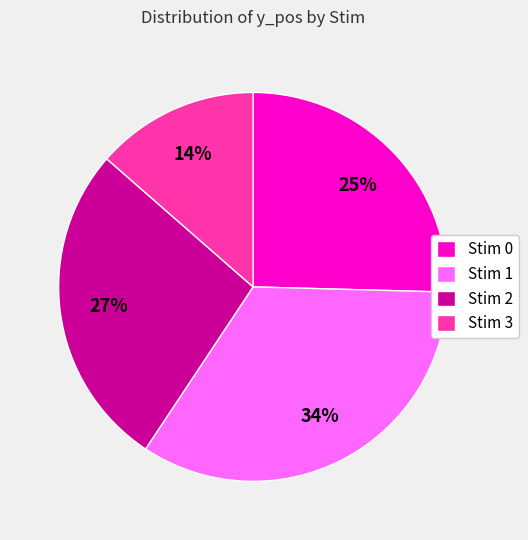

Is Stim 3 the majority of the pie?

No